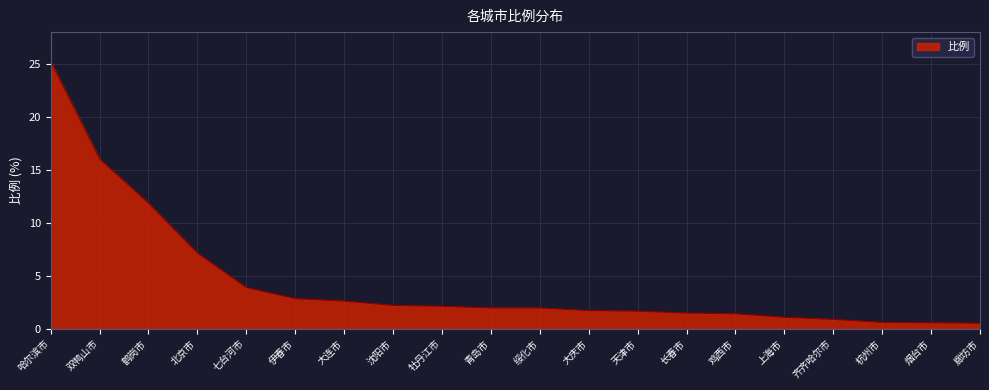

True or false: the data shows 16.0 at 双鸭山市.

True